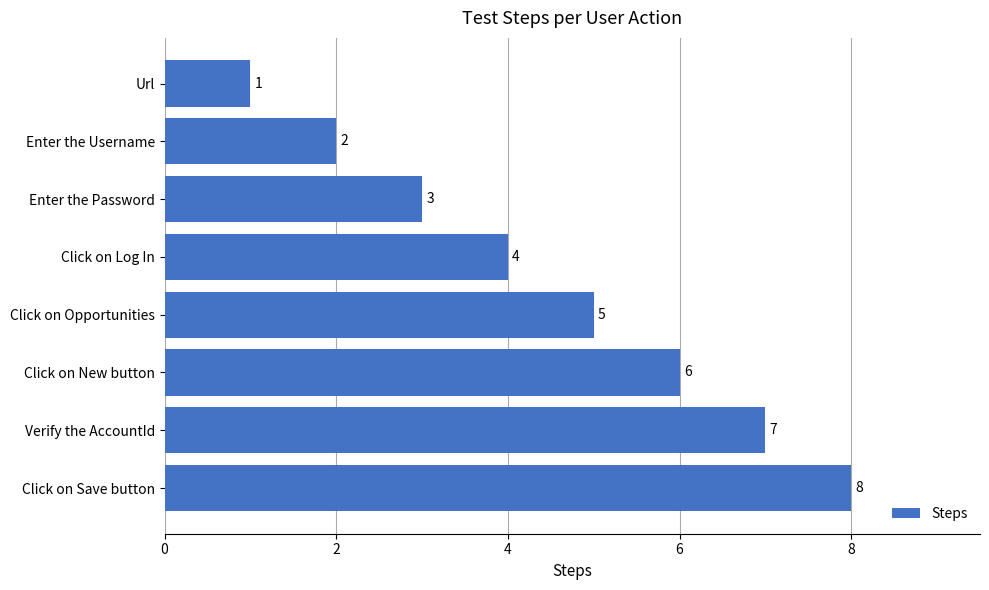

What is the greatest value displayed?

8